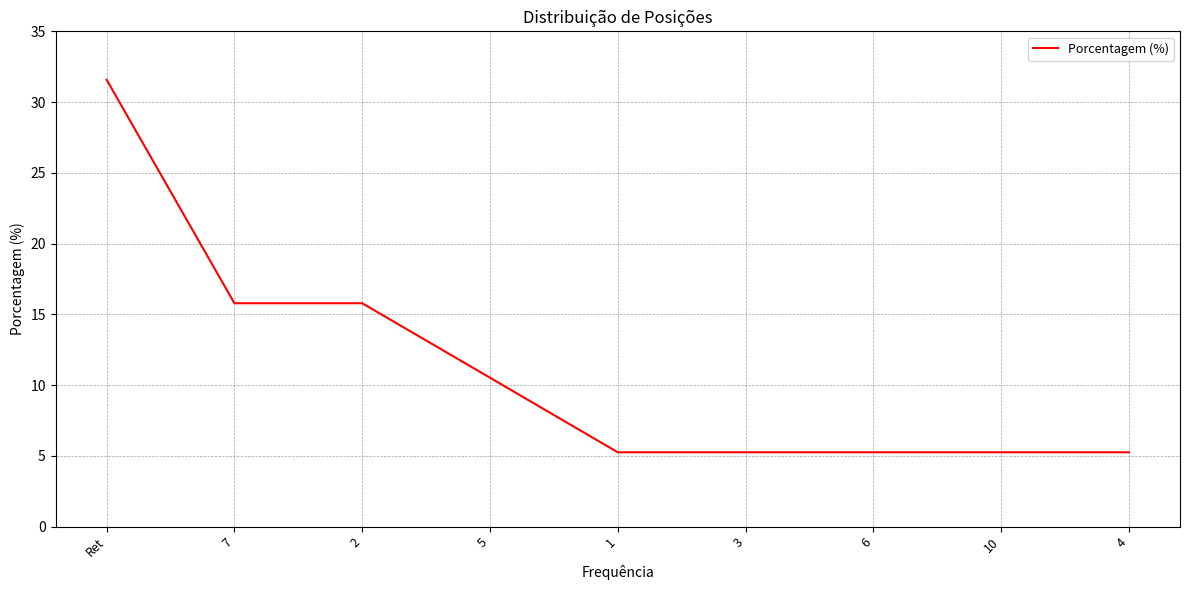

Is it true that the value at 3 is 9.0?

False